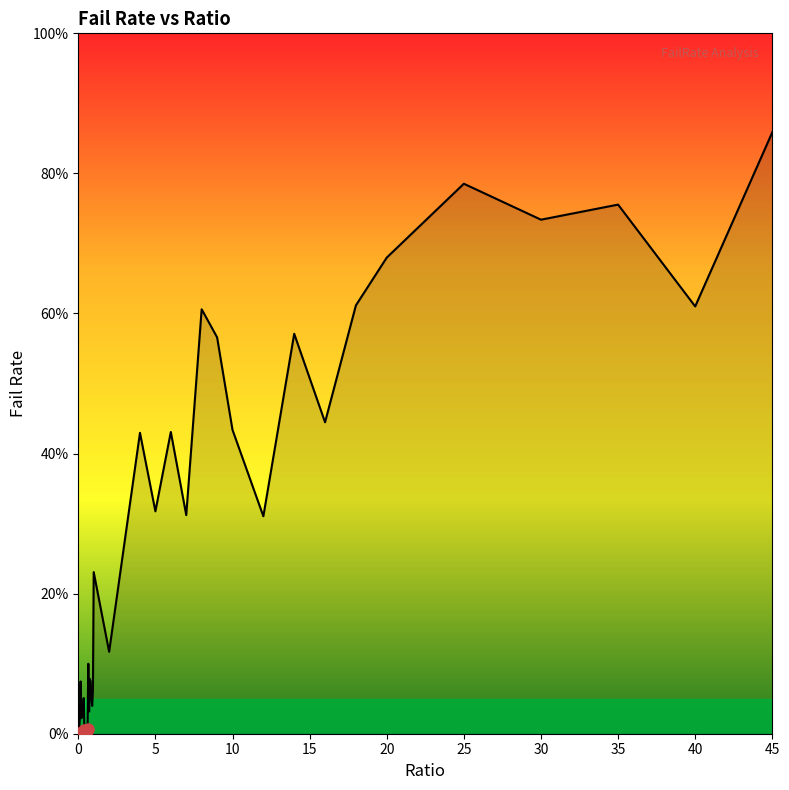

How many lines are shown in the chart?

1